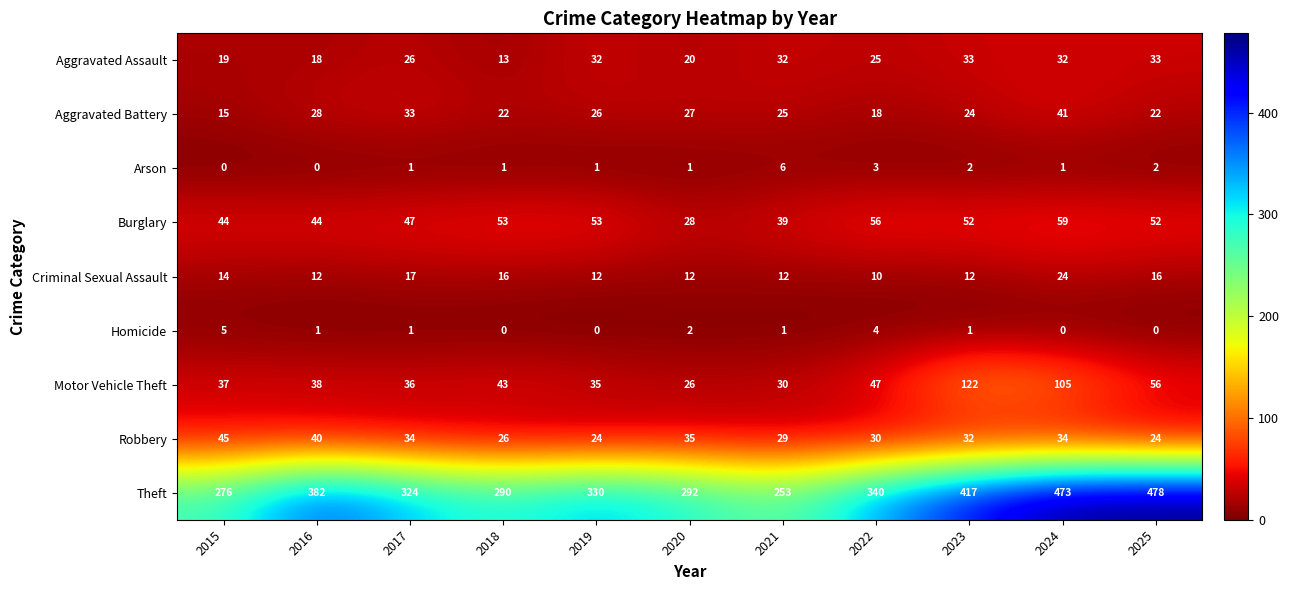

At how many categories does at least one series exceed 269?

10